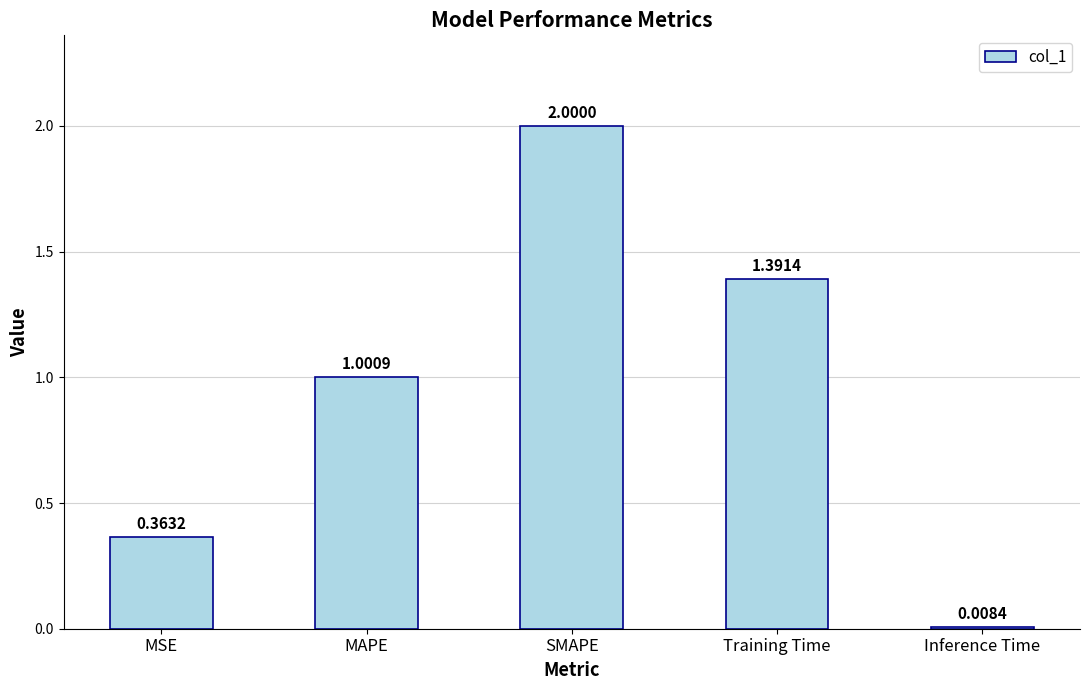

What is the sum of all values?

4.8